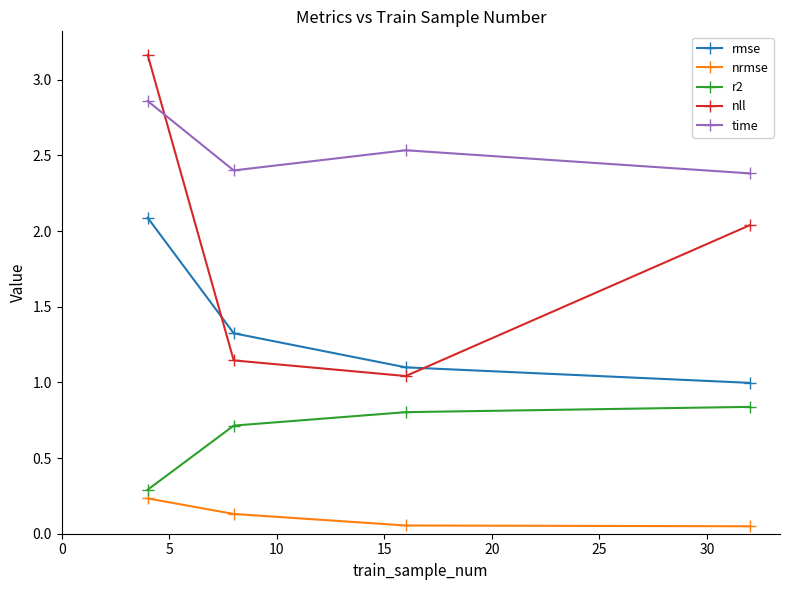

List the series in order of their peak value, highest first.

nll, time, rmse, r2, nrmse